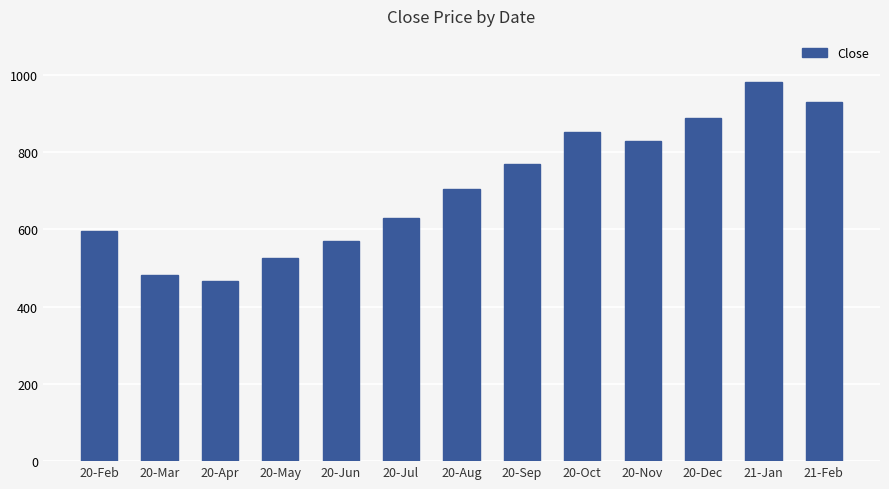

Reading left to right, extract all data points from this chart.

596.3	482.3	465.4	524.4	569.7	629.0	704.7	768.5	850.7	827.0	886.4	981.1	928.4